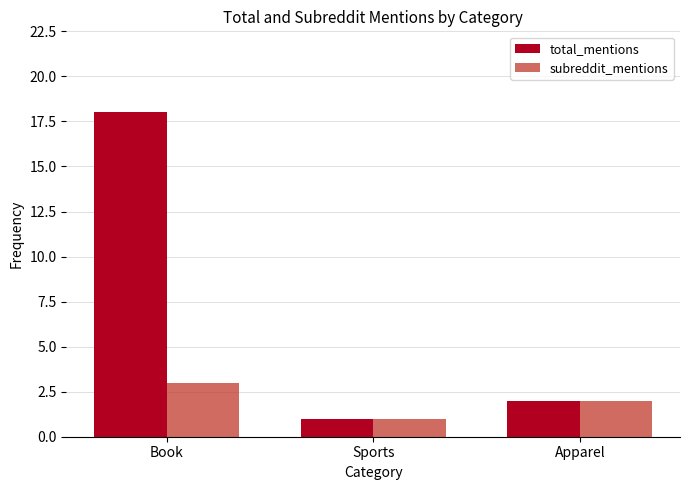

What position from the left is Book?

1